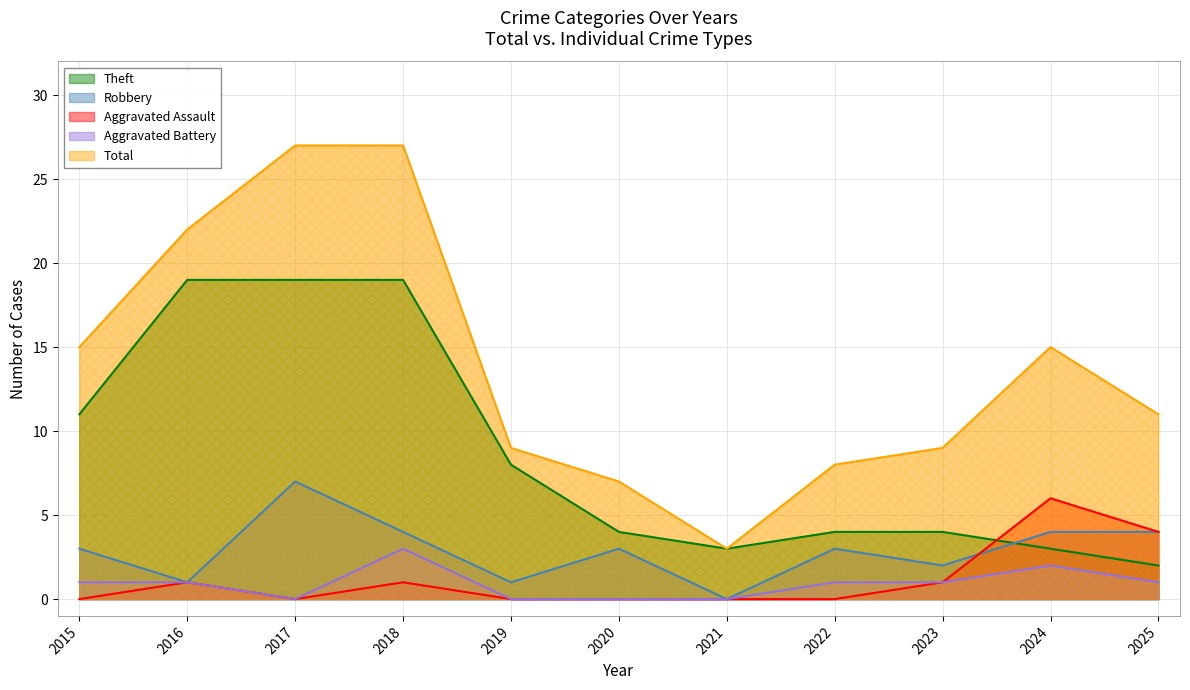

At which label does Robbery first exceed 3?

2017